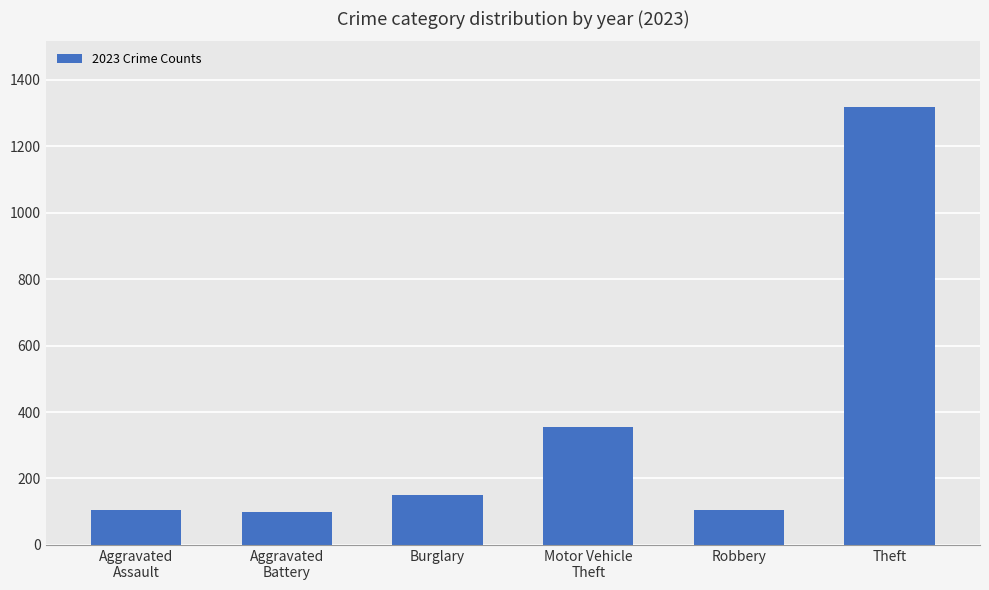

Read the value at Theft.

1318